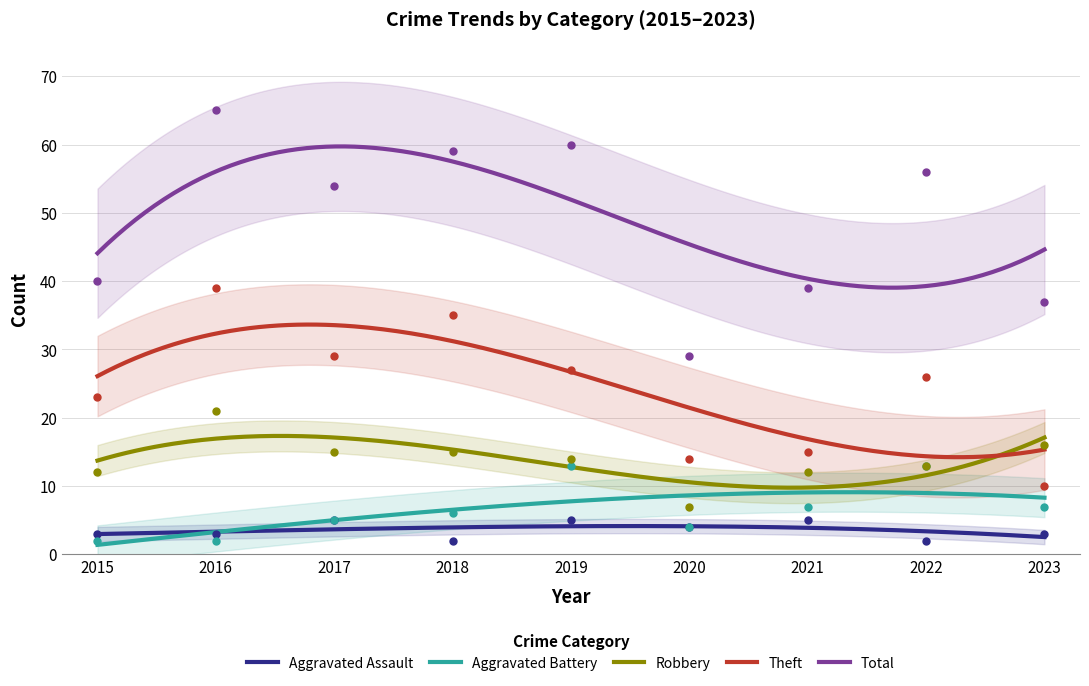

What is the total value across all series at 2020?

58